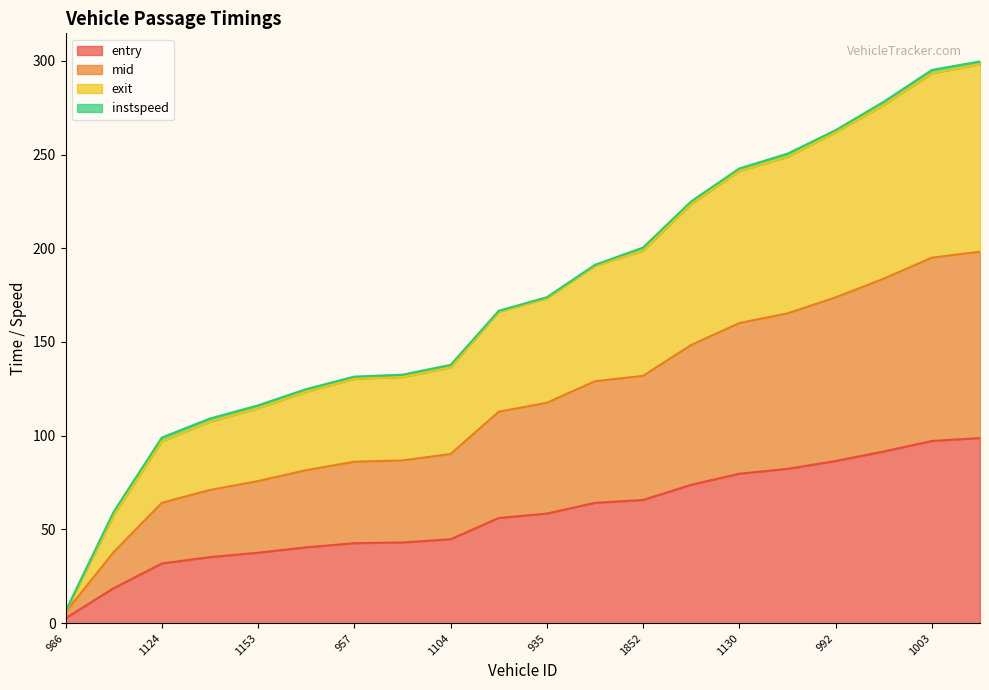

What is the difference between the mid values at 1104 and 992?

83.6